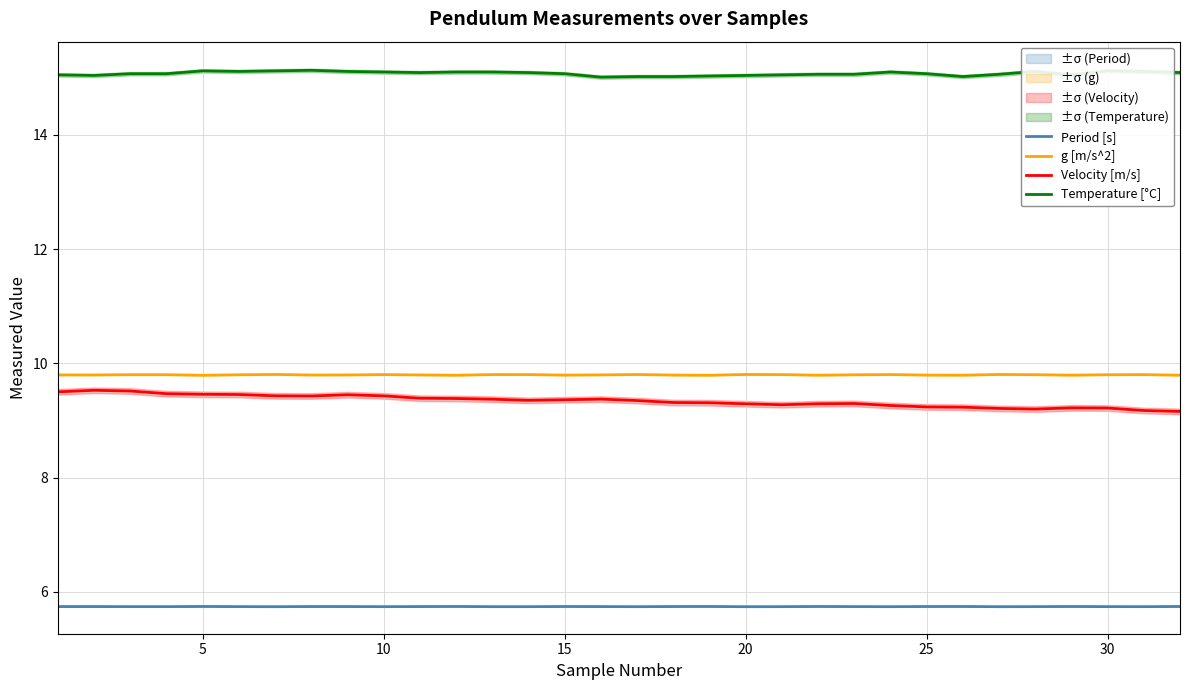

True or false: Period [s] and Velocity [m/s] cross at least once.

False